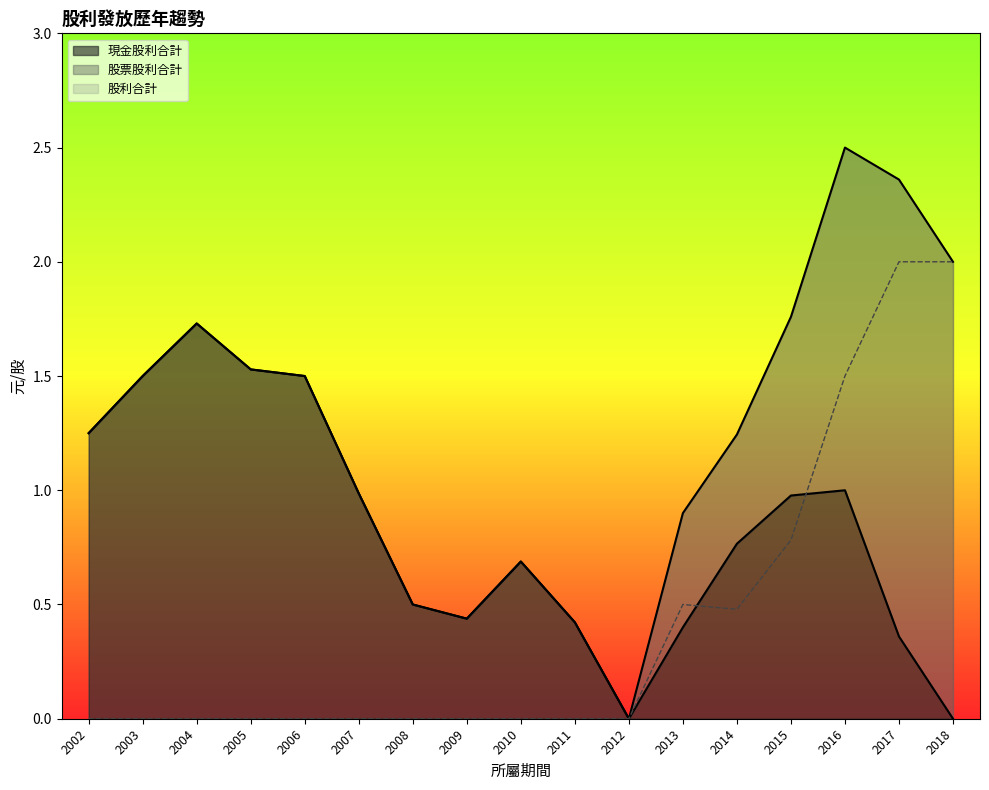

The 股利合計 series shows 1.2 at 2013. True or false?

False